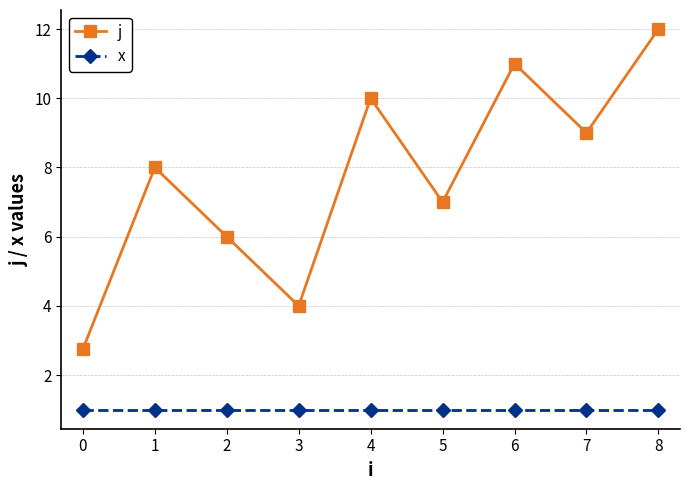

At how many categories does at least one series exceed 5?

7